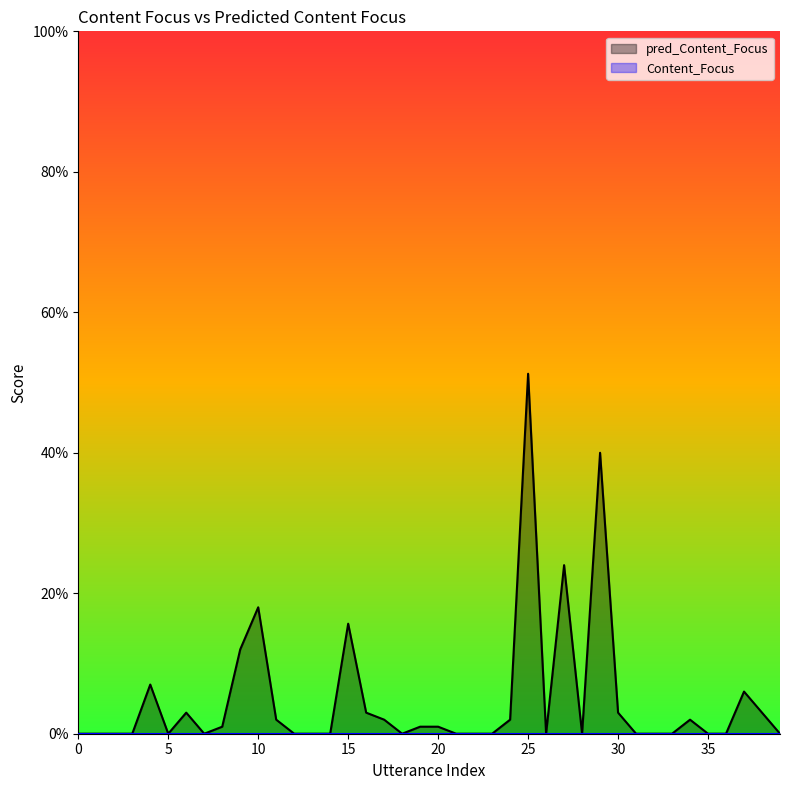

Is it true that the value at 24 is 0.0?

False